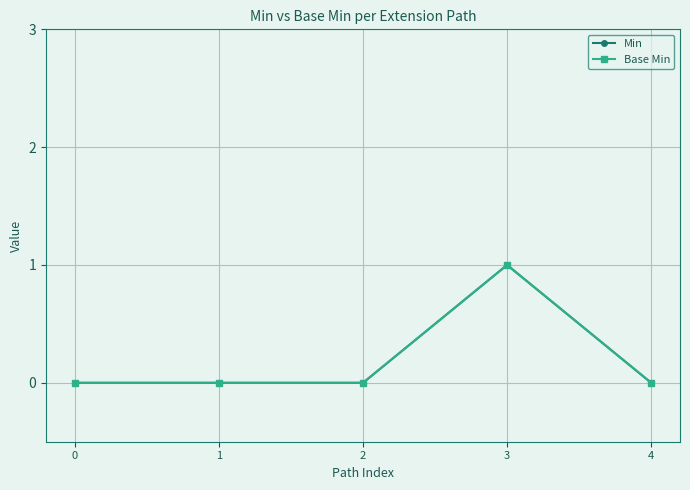

Does the chart have visible grid lines?

Yes